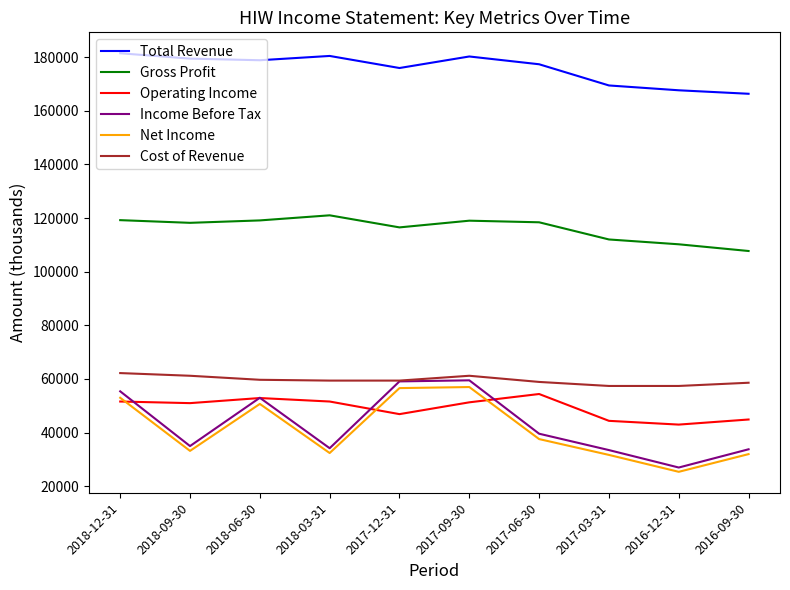

Count the number of data series in this chart.

6